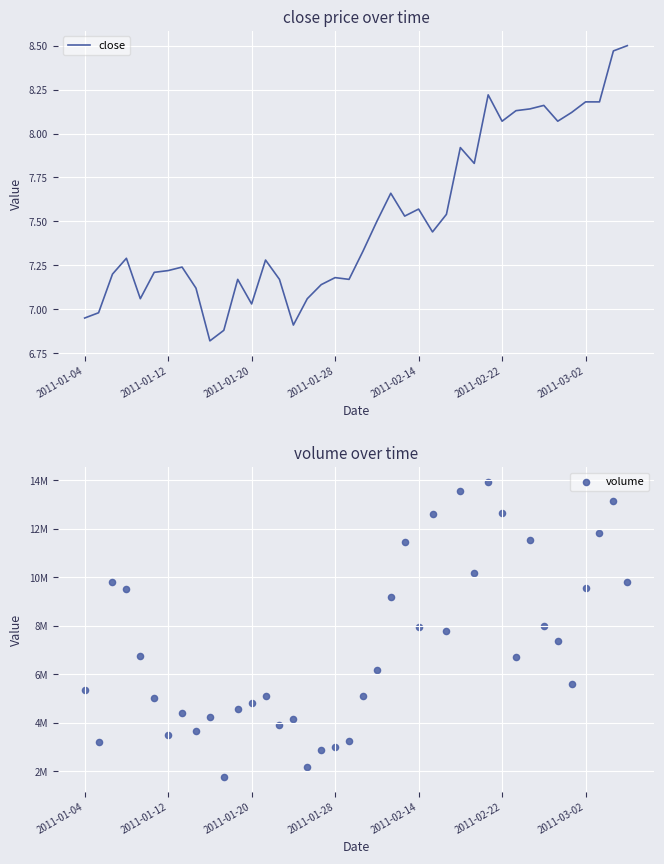

What are all the series names shown in the legend?

close, volume